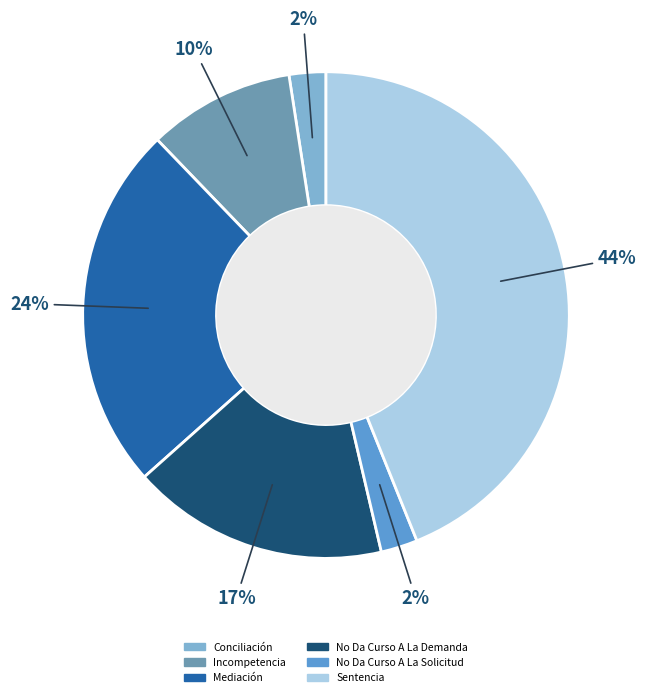

Do Incompetencia and Sentencia together represent more than half of the pie?

Yes